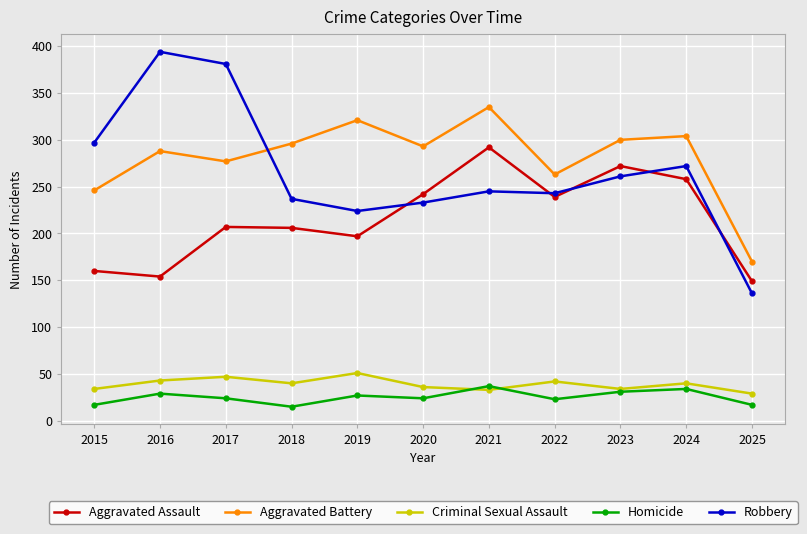

Is the value of Aggravated Assault at 2019 greater than the value of Homicide at 2019?

Yes